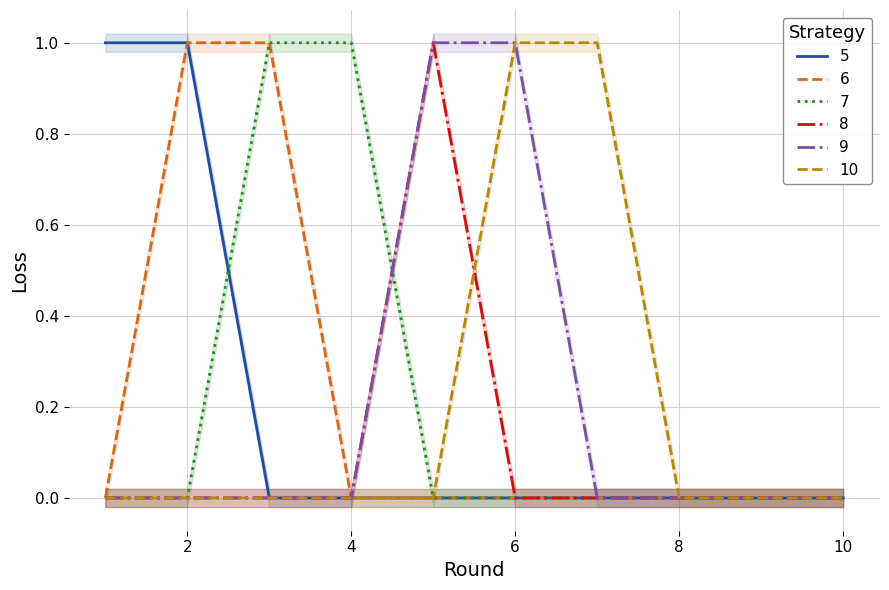

At how many categories does at least one series exceed 0?

7